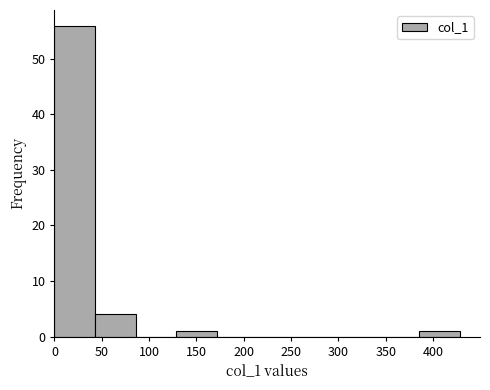

Reading left to right, list every bar in this chart as the range it spans on the x-axis followed by its height. Neither the bar edges nor the heights are printed on the chart, so give them approximately, as read against the axes.

0 to 45: 56
45 to 85: 4
85 to 130: 0
130 to 170: 1
170 to 215: 0
215 to 255: 0
255 to 300: 0
300 to 340: 0
340 to 385: 0
385 to 430: 1